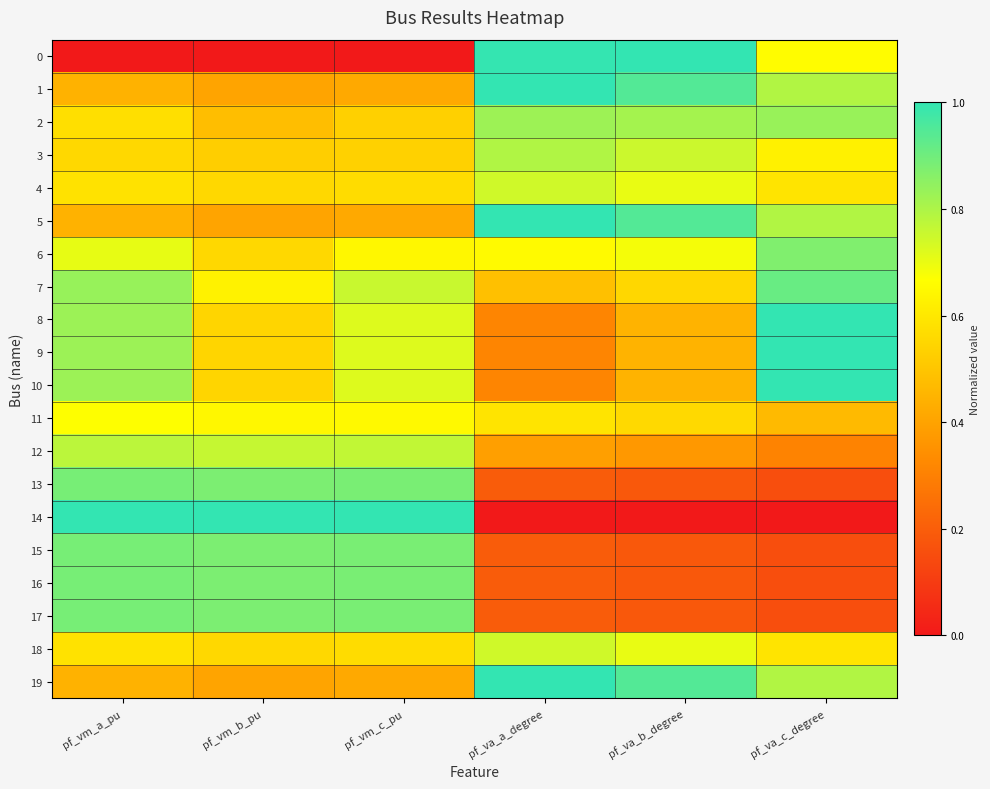

How many distinct data groups are displayed?

20